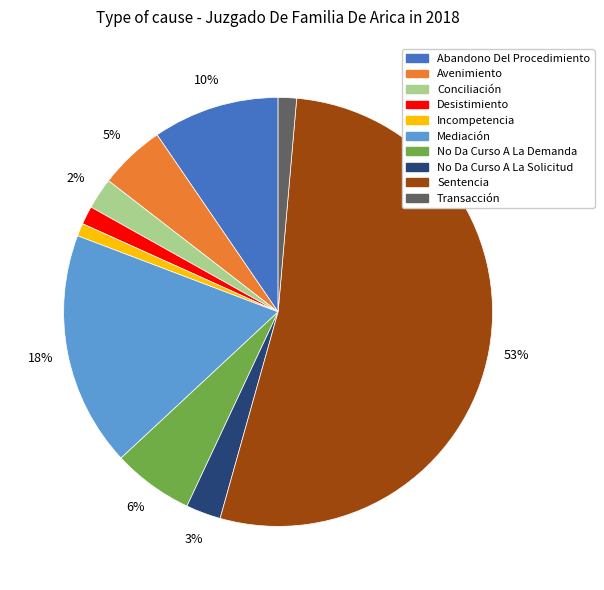

Is it true that Avenimiento is 5% of the pie?

True